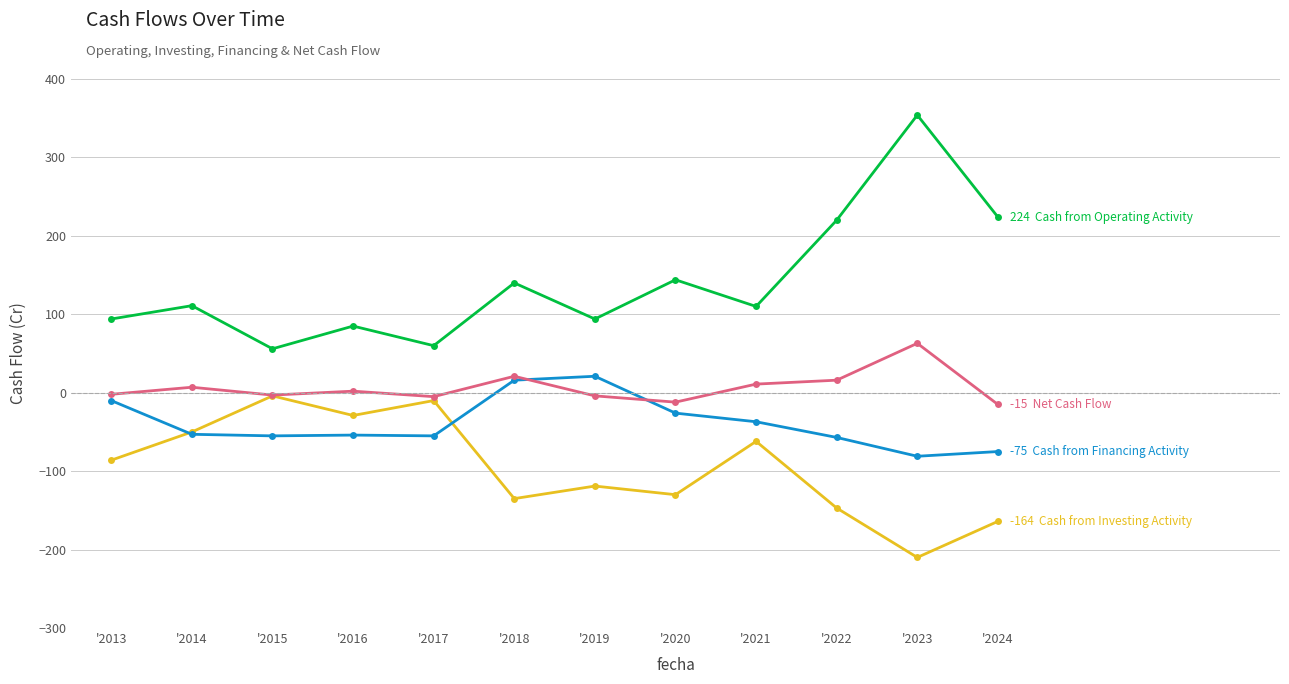

How many series are shown in this chart?

4